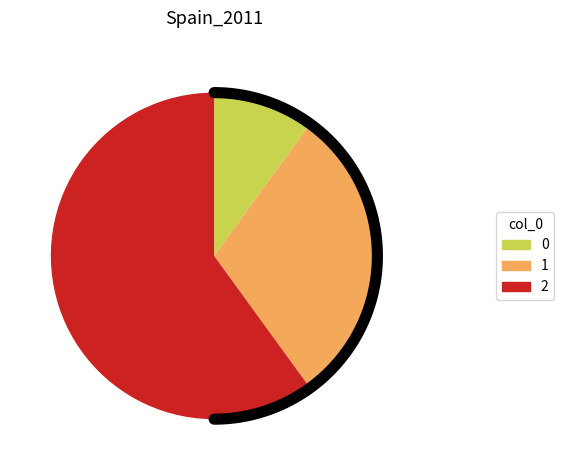

Does any single category account for the majority?

Yes